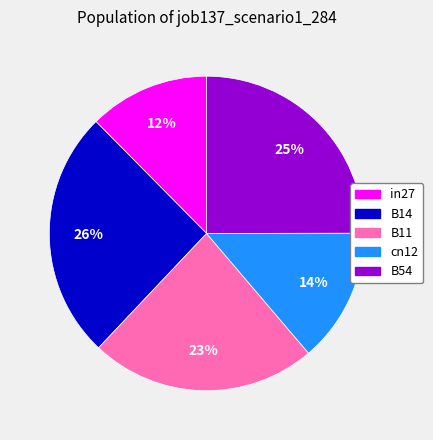

True or false: B11 accounts for 11% of the total.

False